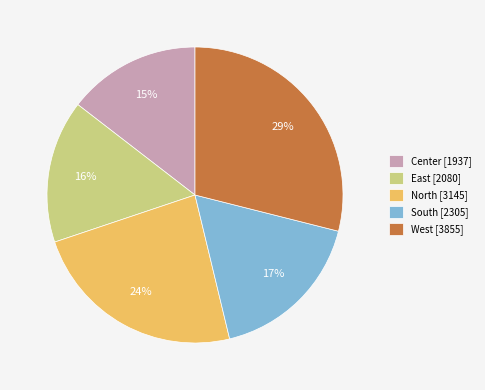

True or false: East accounts for 16% of the total.

True